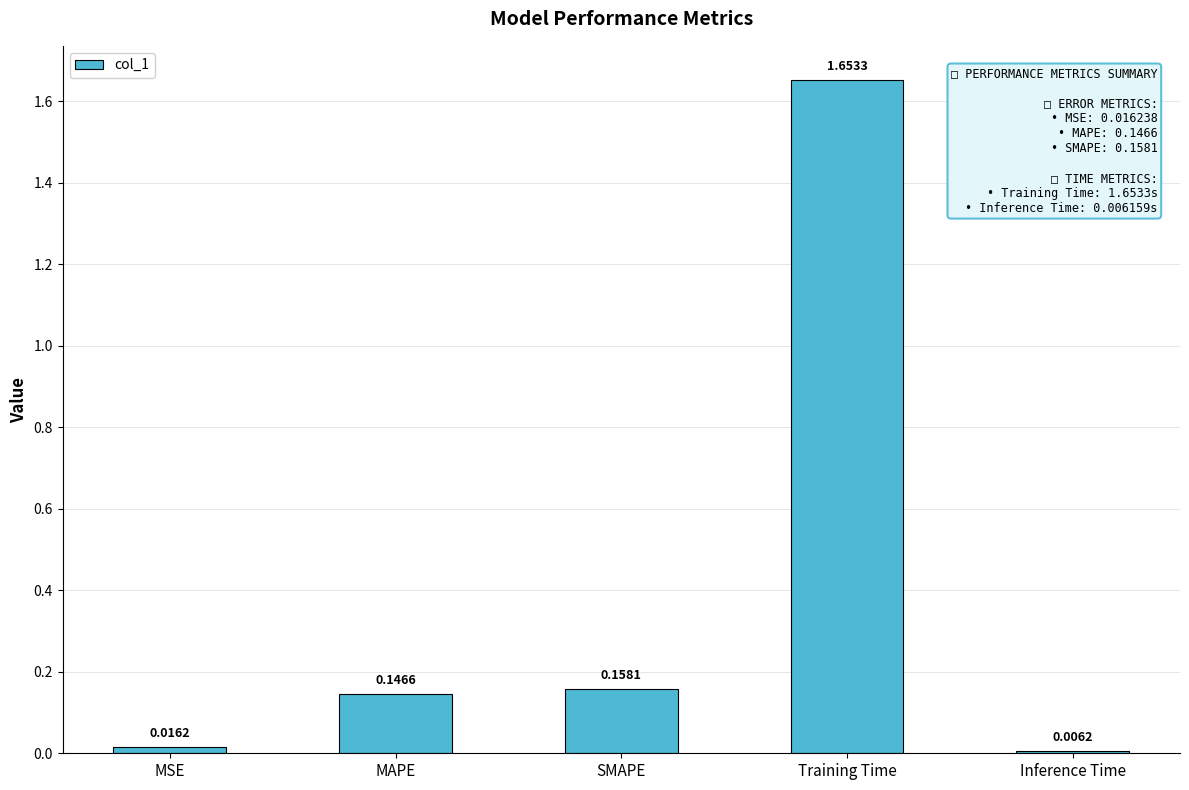

List the labels in order of value, smallest first.

Inference Time, MSE, MAPE, SMAPE, Training Time